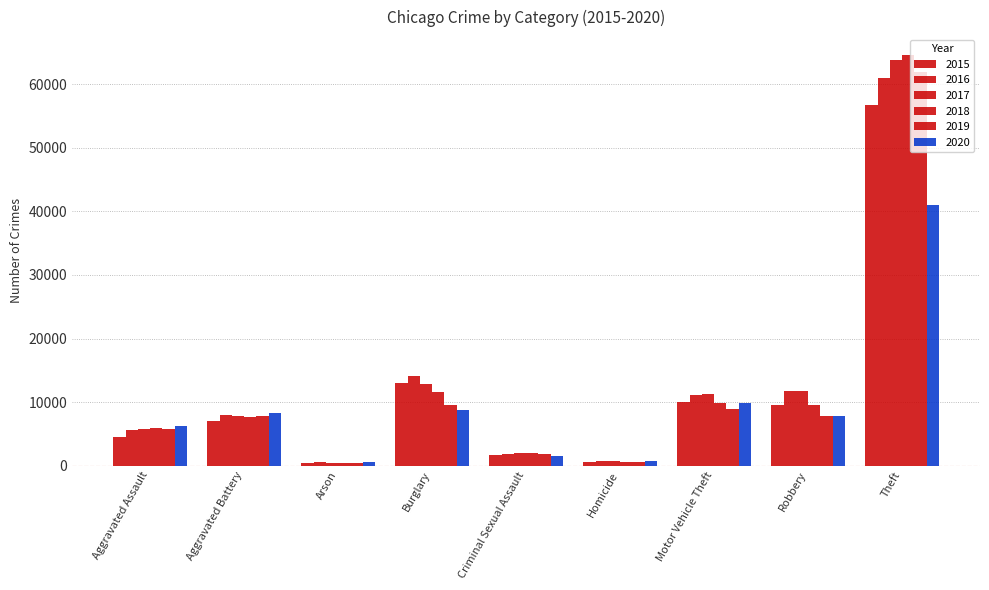

How many groups of bars are there?

9